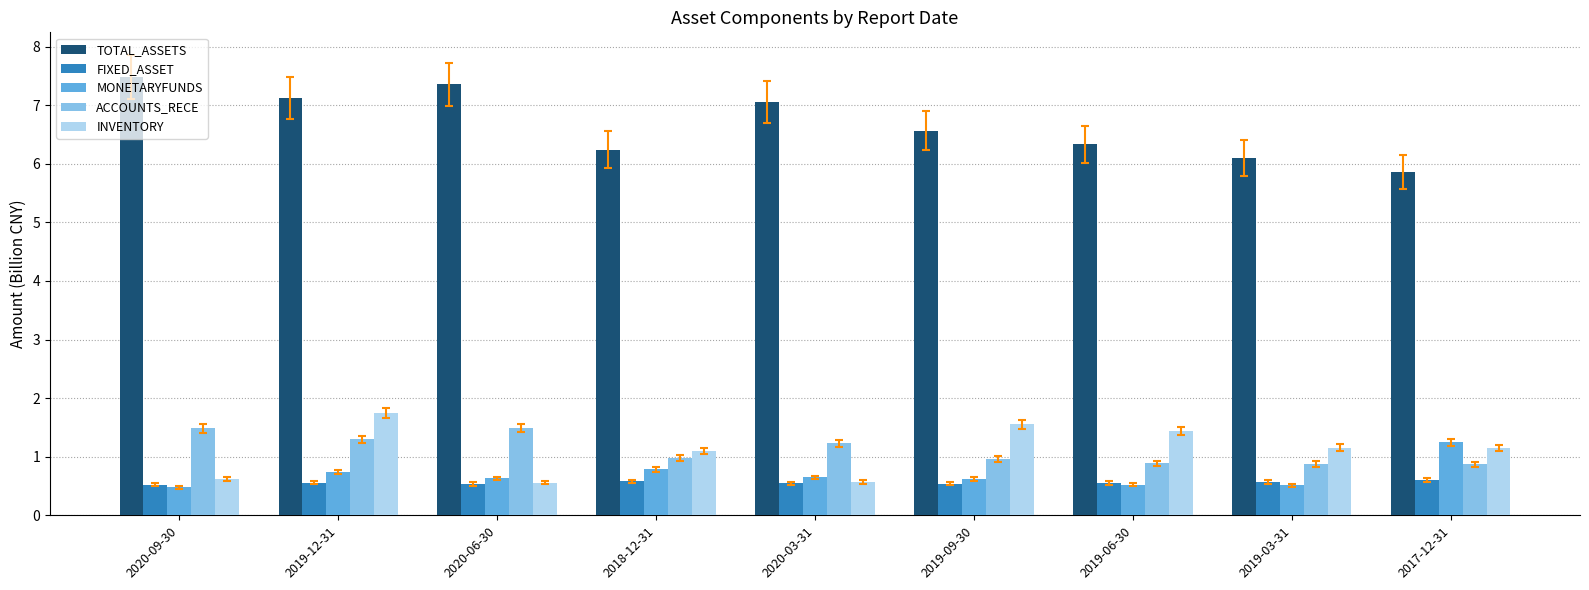

What position from the left is 2019-09-30?

6